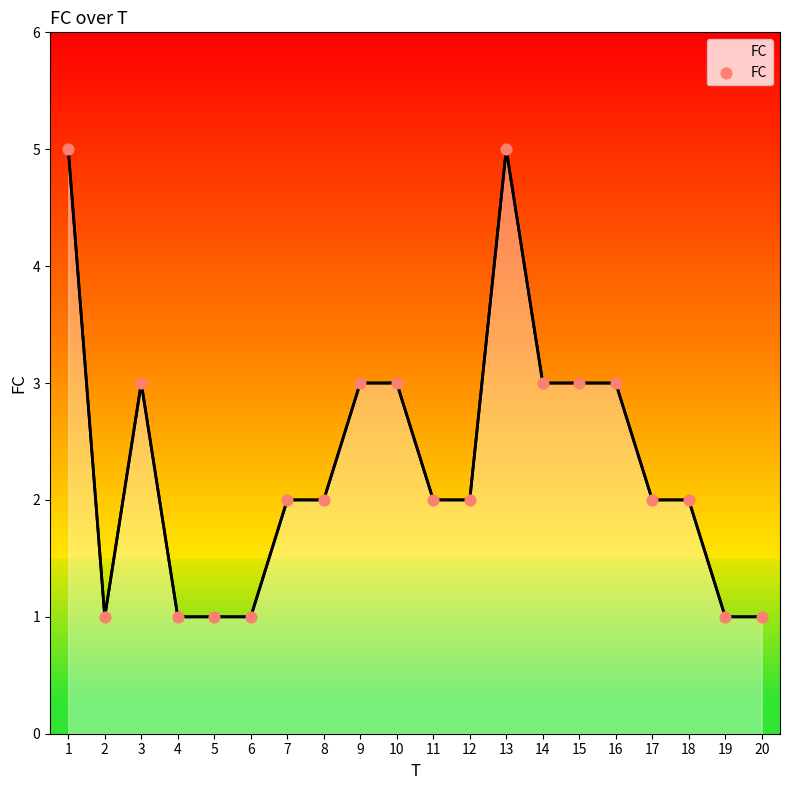

Which has a higher value, 6 or 15?

15